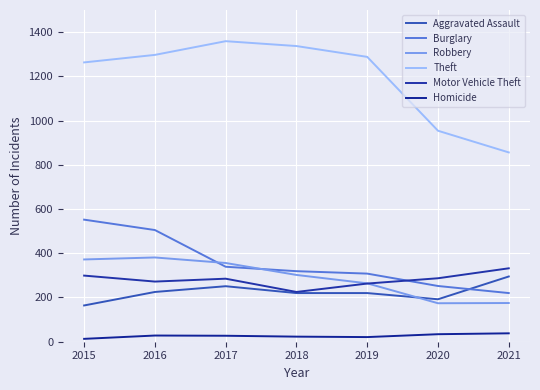

How many lines are shown in the chart?

6